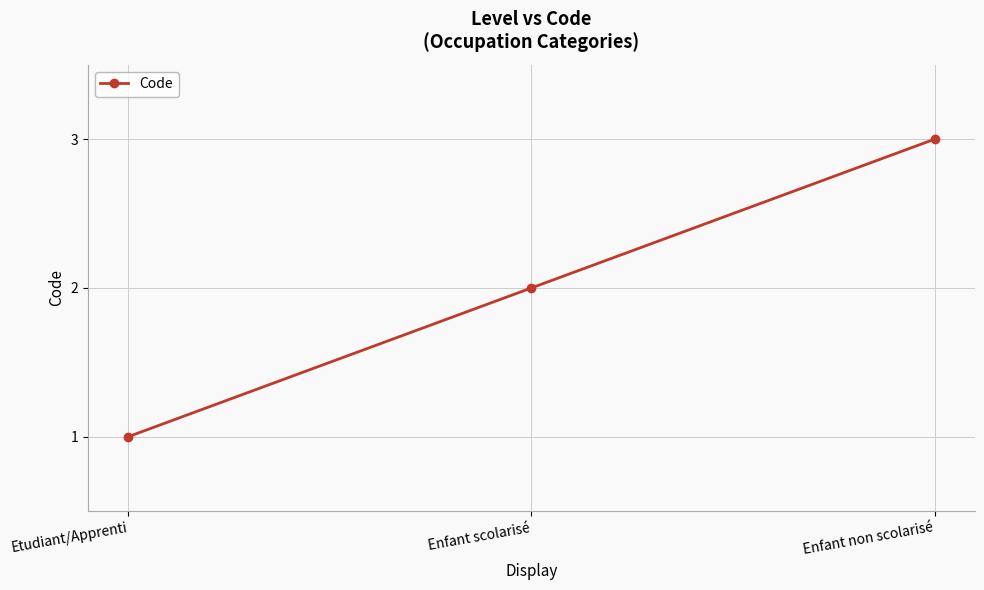

What is the label of the 3rd point from the left?

Enfant non scolarisé